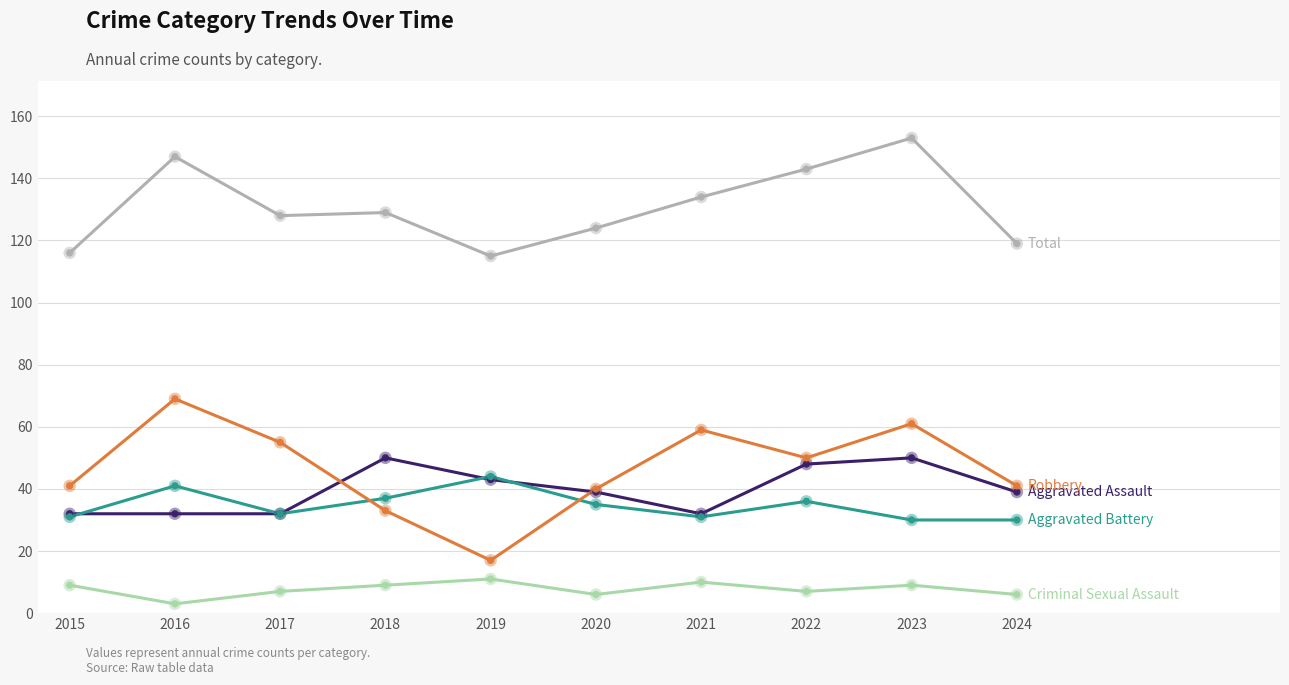

What is the greatest value displayed?

153